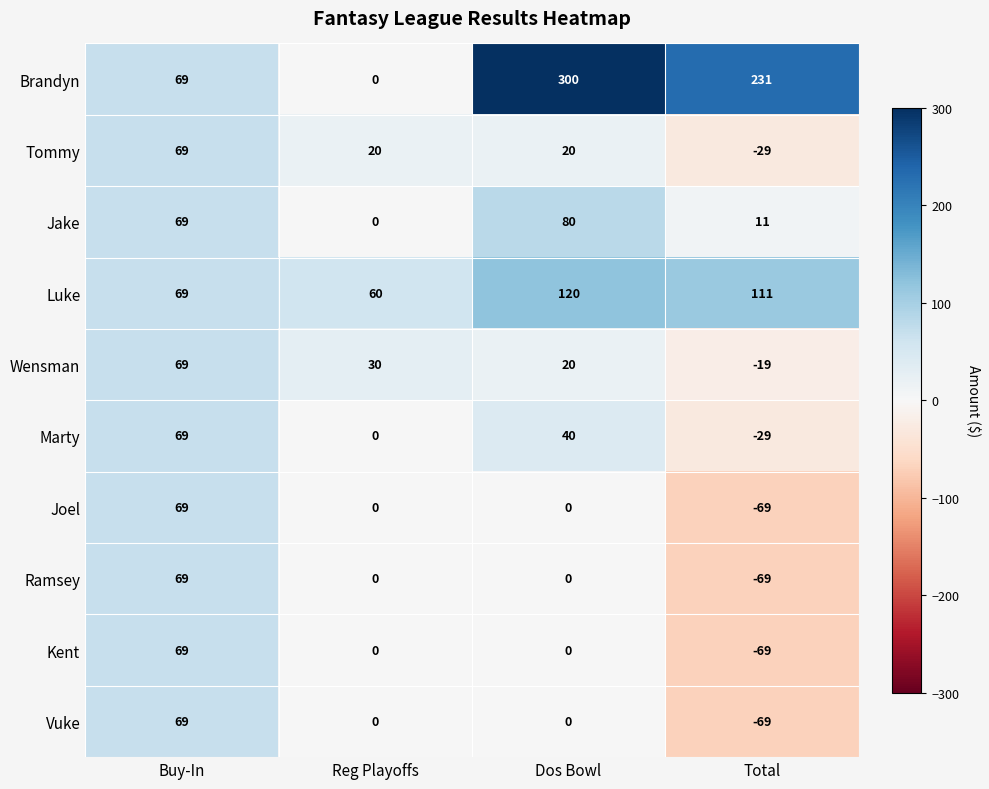

Which series has the largest total across all categories?

Brandyn